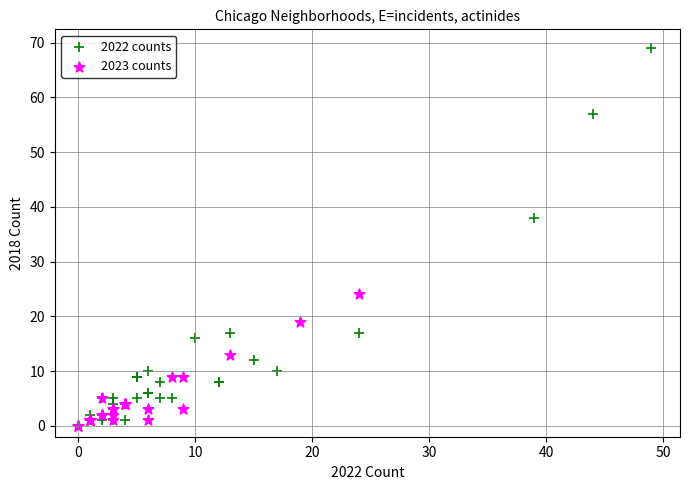

Which series has the widest spread of Y values?

2022 counts